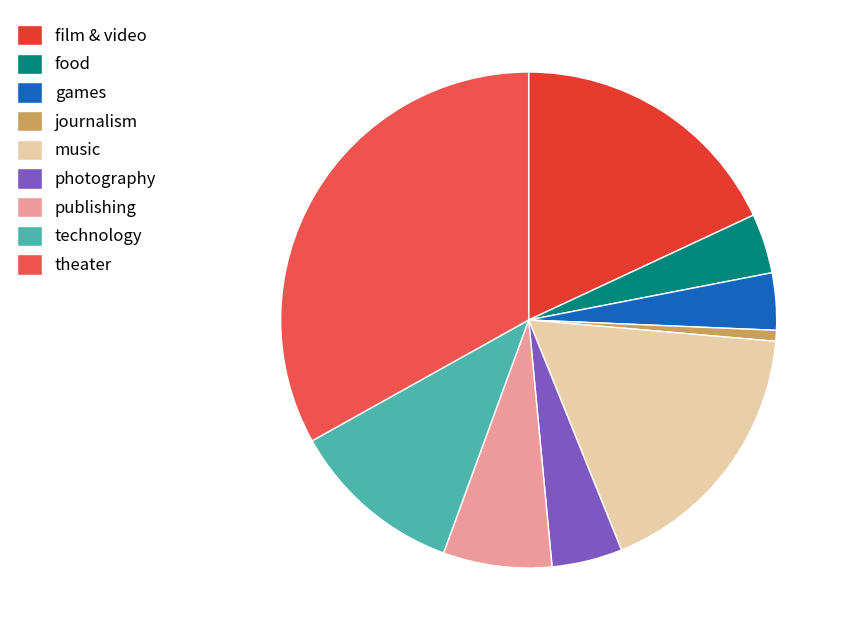

What is the ratio of the value at theater to the value at games?

8.9